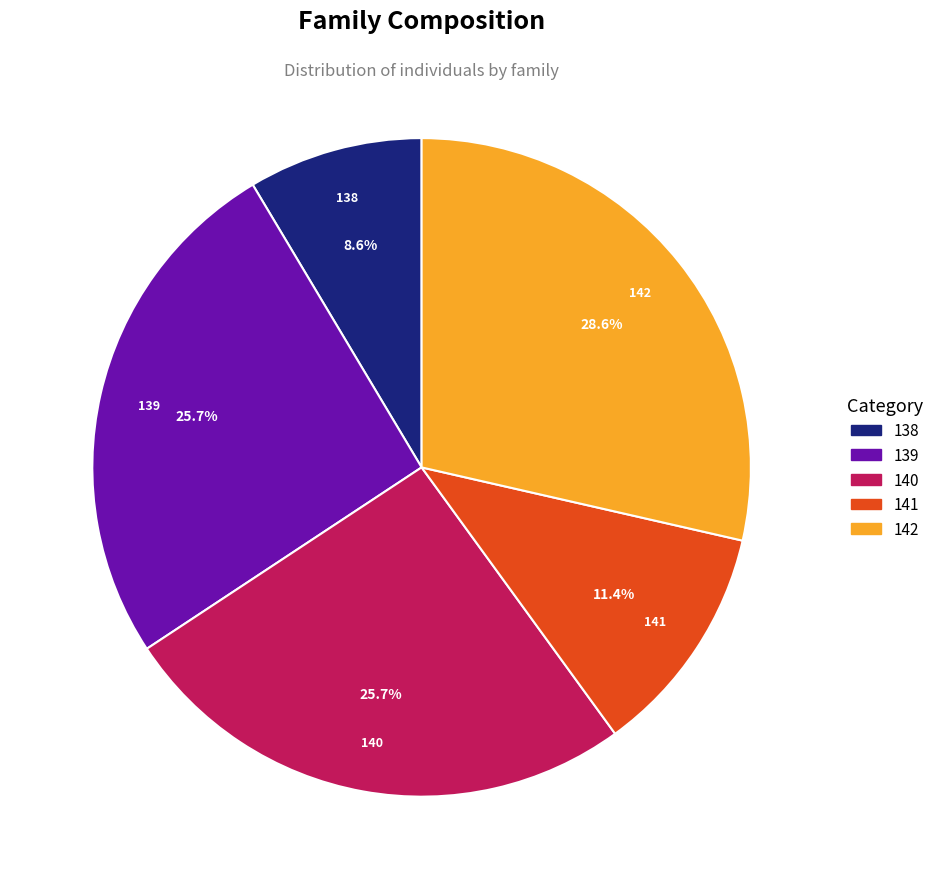

What is the smallest slice in the pie chart?

138